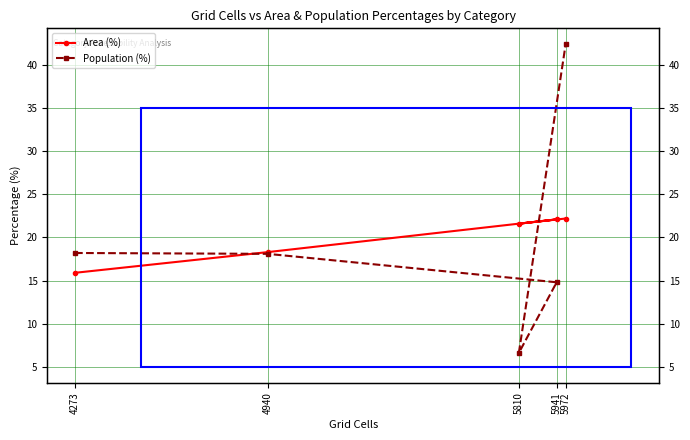

Does the chart have visible grid lines?

Yes